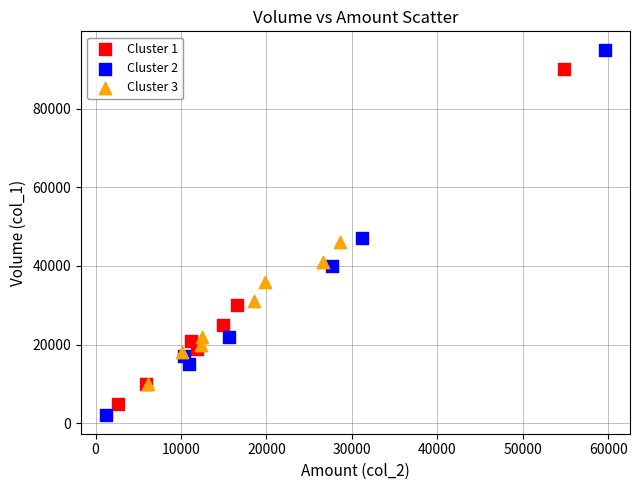

Which series reaches the maximum Y coordinate?

Cluster 2